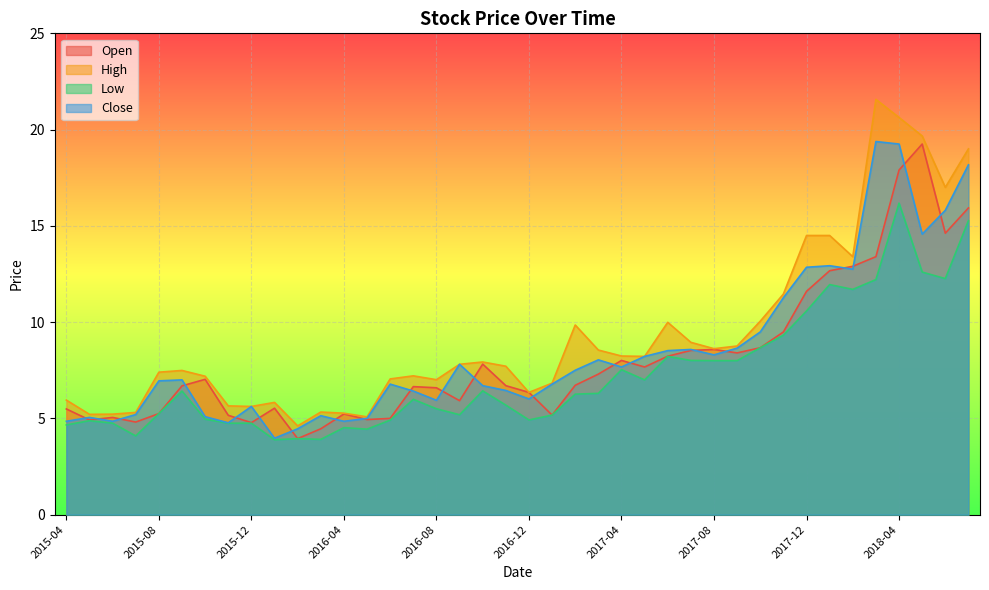

The Open series shows 3.6 at 2017-10. True or false?

False